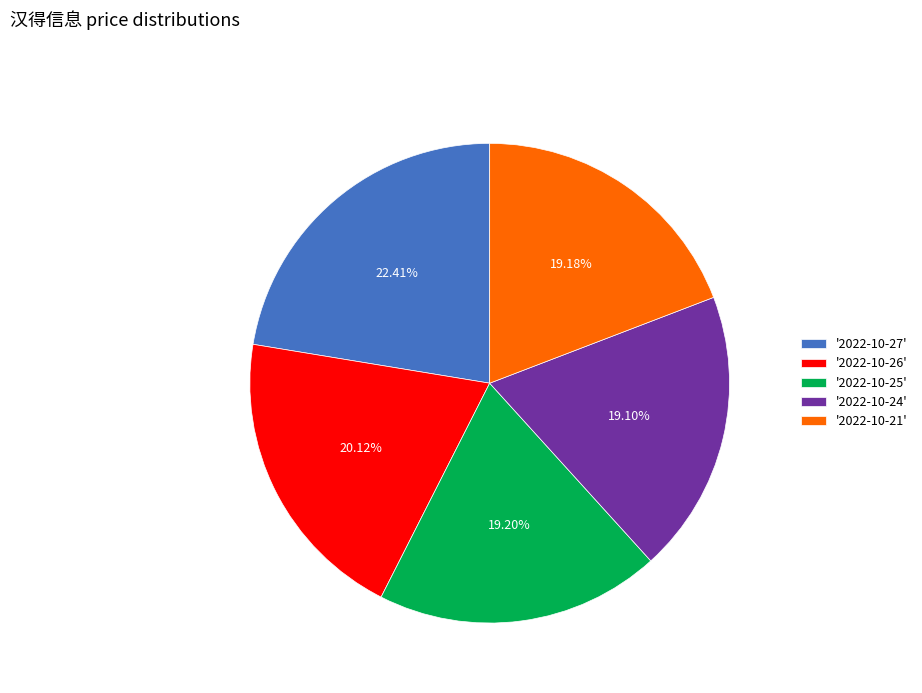

Combined, do '2022-10-24' and '2022-10-25' account for over 50%?

No